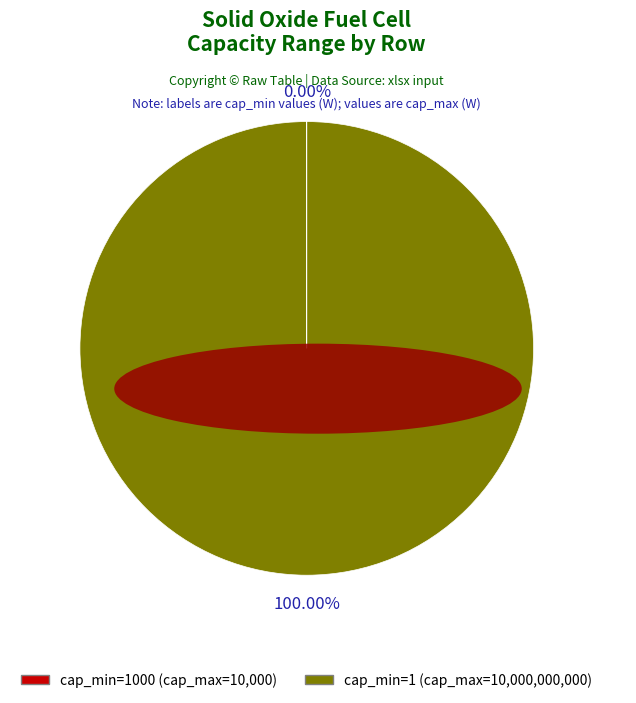

To the nearest percent, what is the difference between the largest and smallest slice percentages?

100%